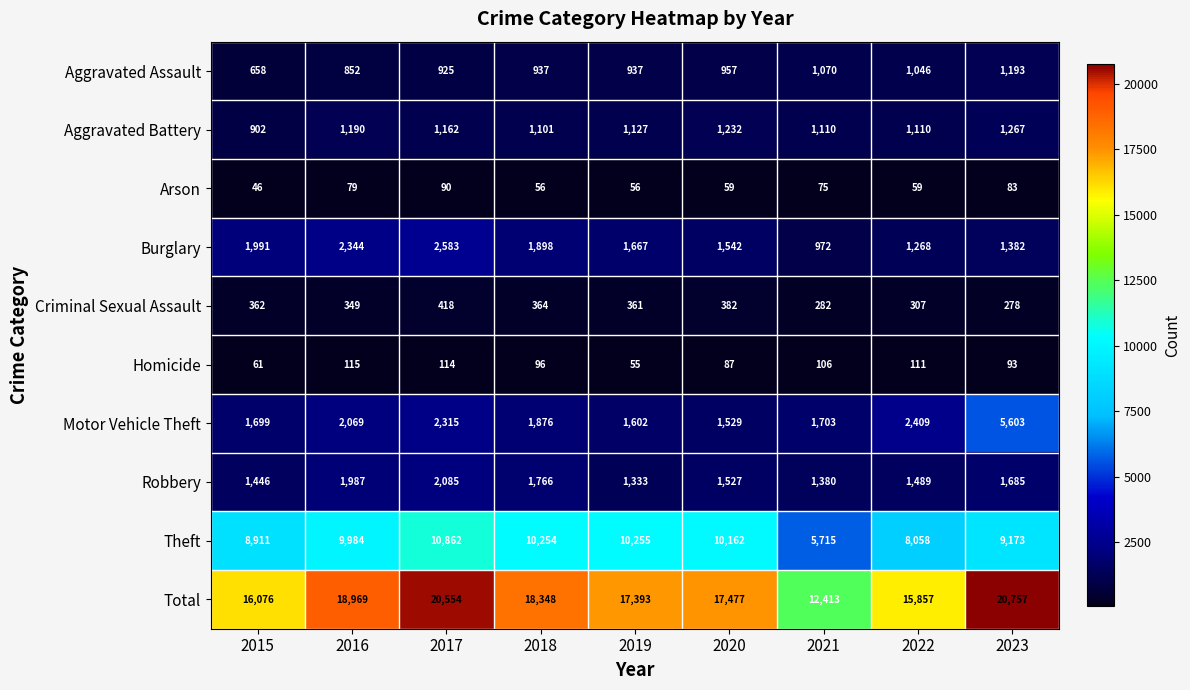

The Homicide series shows 66 at 2022. True or false?

False